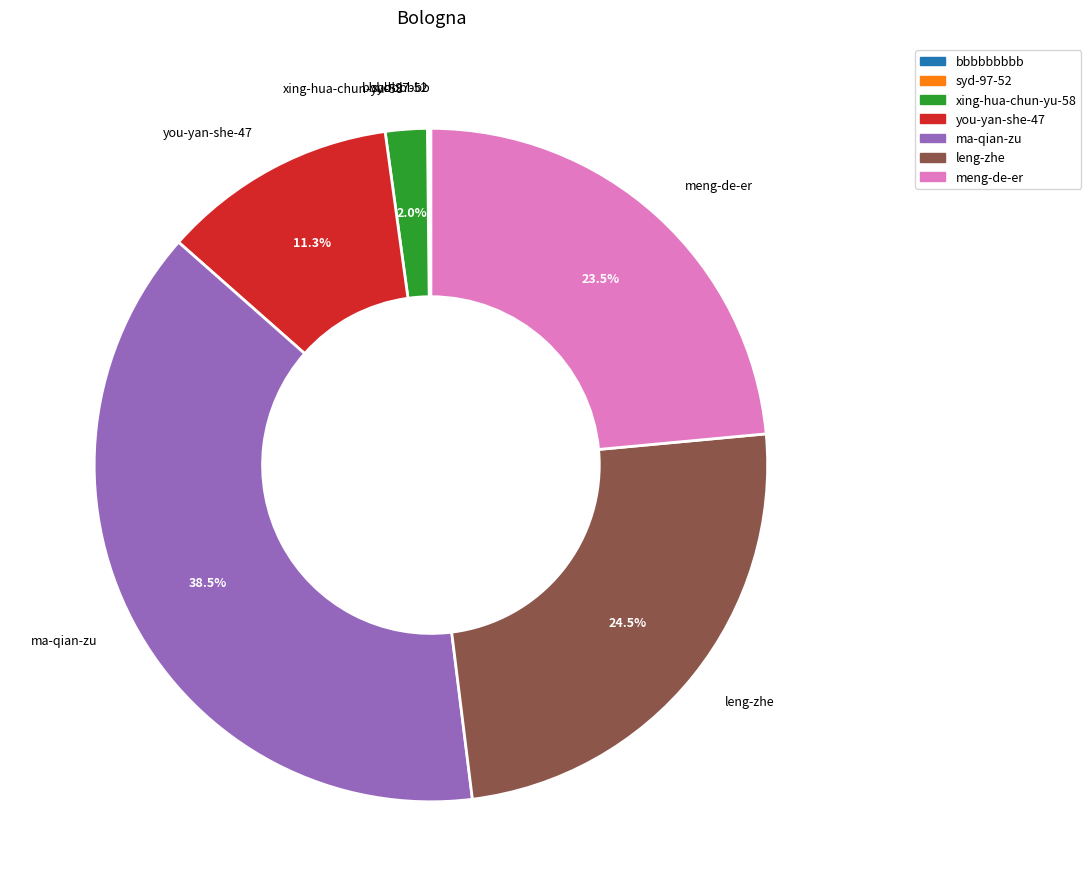

Which category has the biggest portion of the pie?

ma-qian-zu